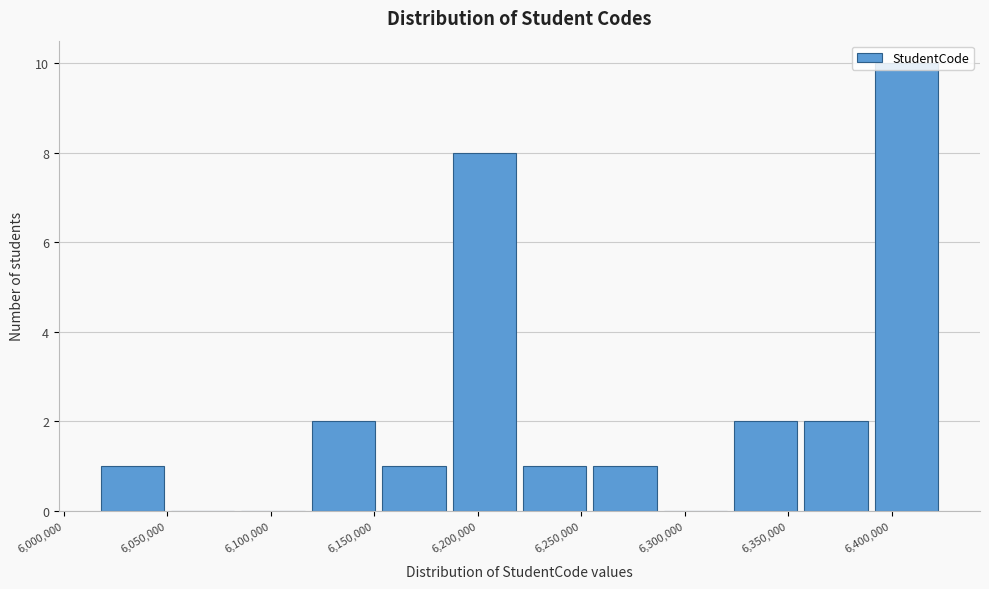

Reading left to right, list every bar in this chart as the range it spans on the x-axis followed by its height. Neither the bar edges nor the heights are printed on the chart, so give them approximately, as read against the axes.

6015000 to 6050000: 1
6050000 to 6085000: 0
6085000 to 6120000: 0
6120000 to 6150000: 2
6150000 to 6185000: 1
6185000 to 6220000: 8
6220000 to 6255000: 1
6255000 to 6290000: 1
6290000 to 6320000: 0
6320000 to 6355000: 2
6355000 to 6390000: 2
6390000 to 6425000: 10